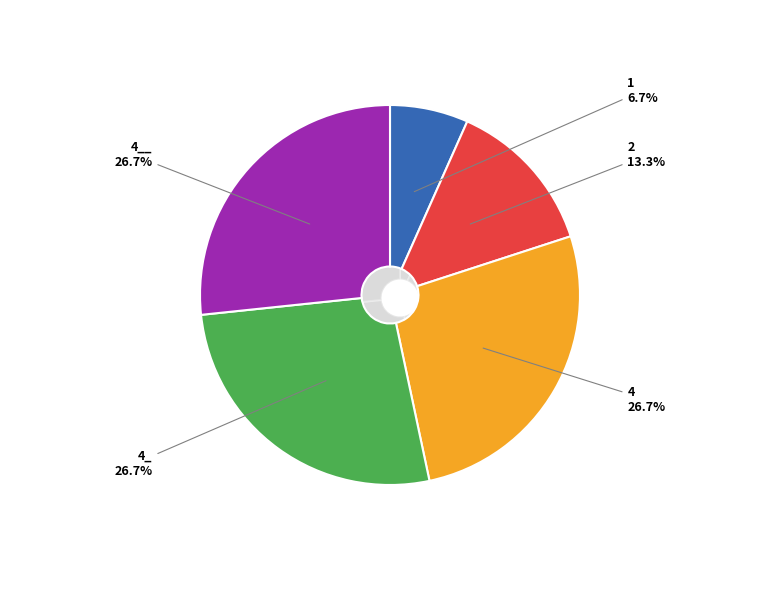

Between 1 and 2, which is larger?

2